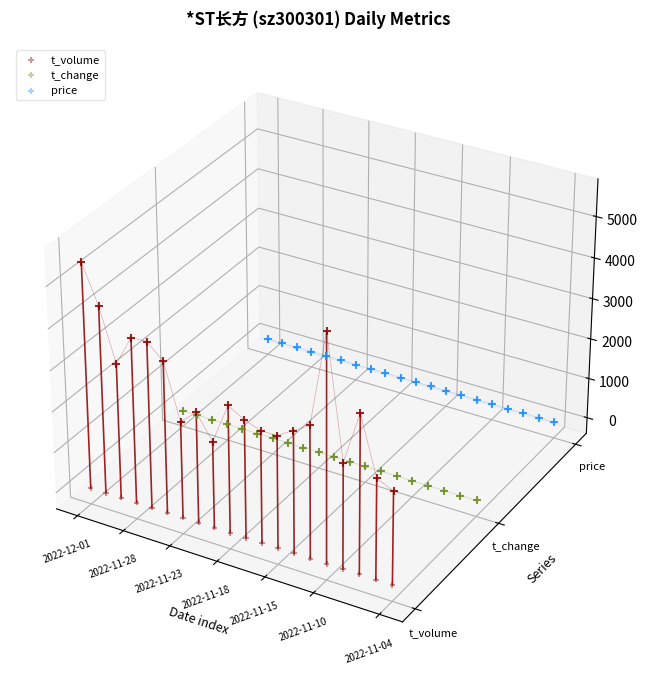

At which category is the sum across all series the highest?

2022-12-01